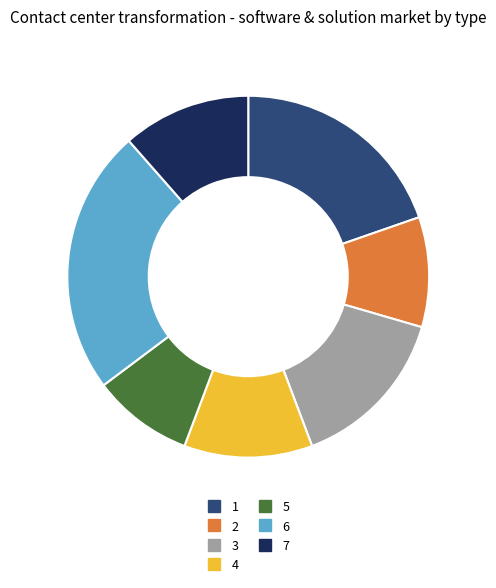

Is the sum of 7 and 6 greater than half?

No